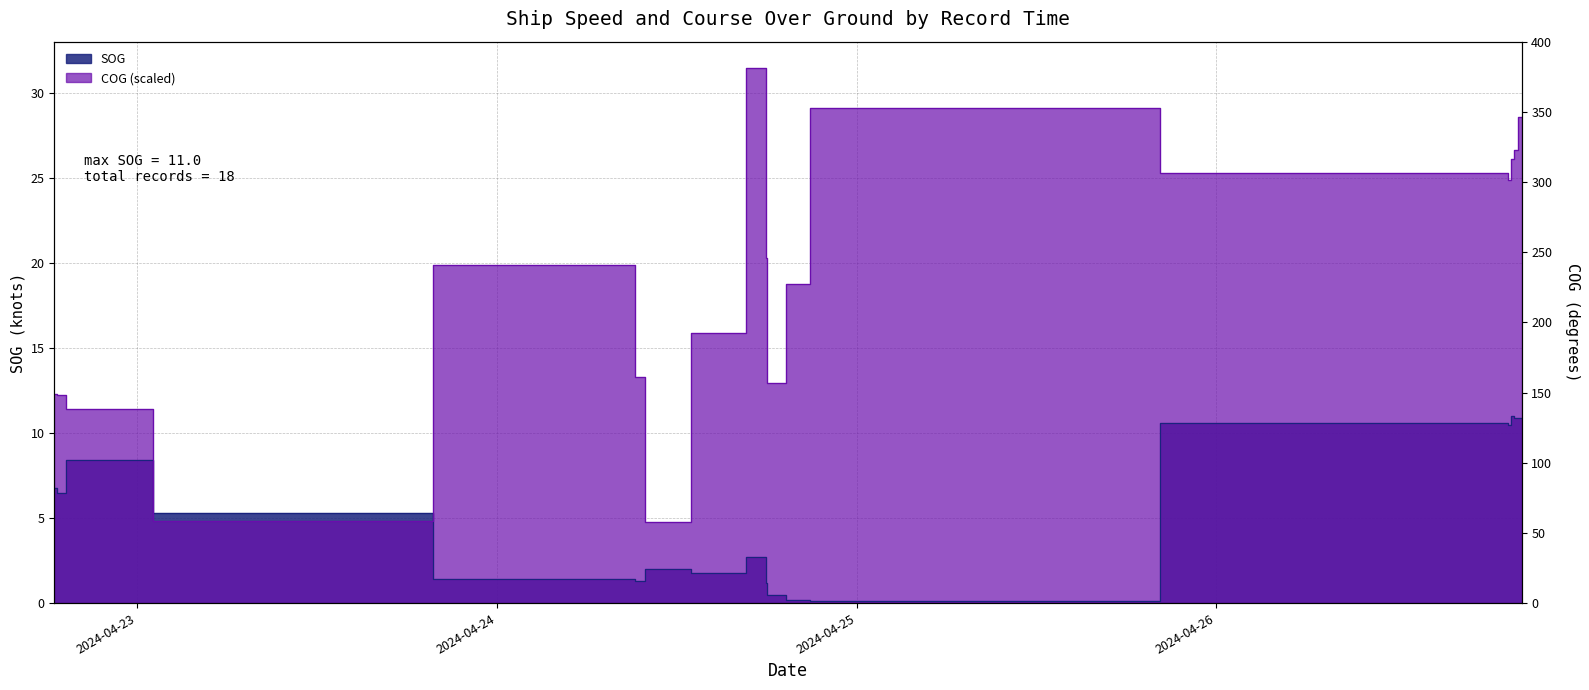

What is the difference between the SOG values at 2024-04-24 10:32:33 and 2024-04-26 20:21:19?

8.9